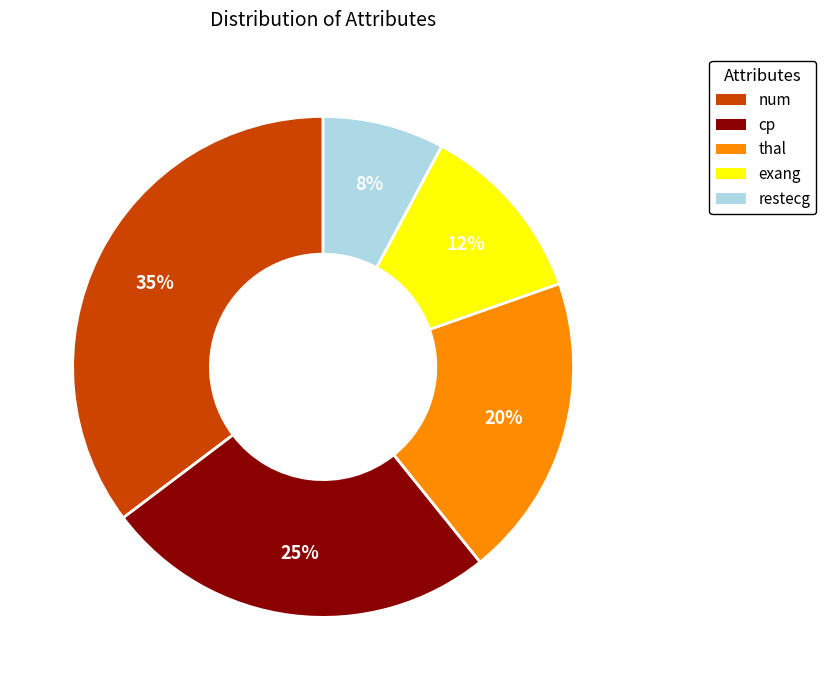

Is the sum of thal and exang greater than half?

No